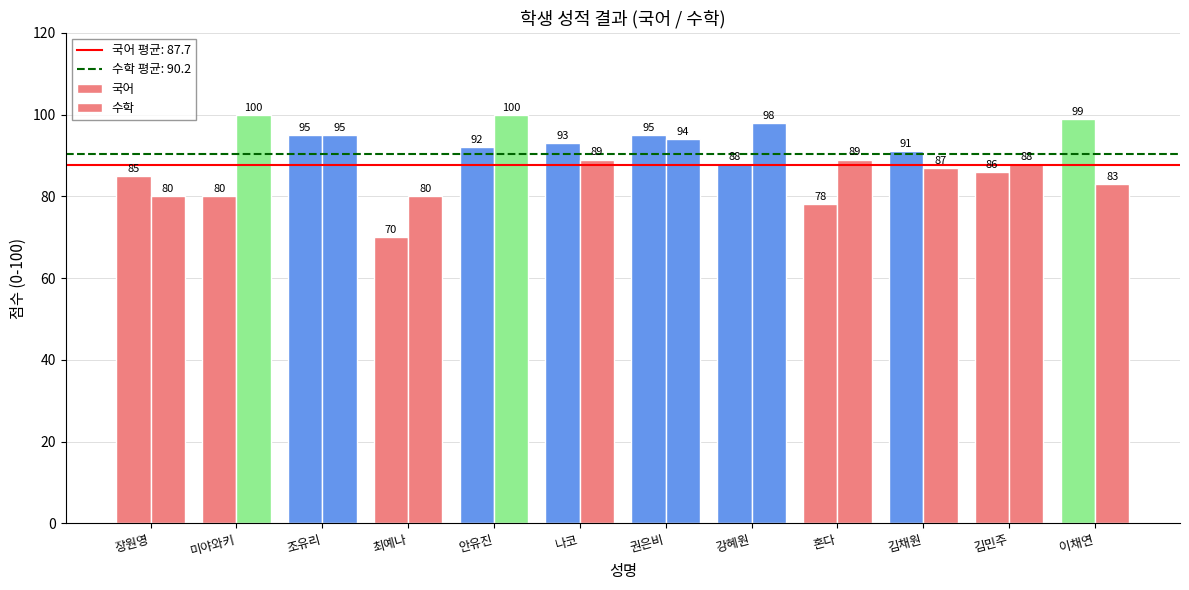

What are all the series names shown in the legend?

국어, 수학